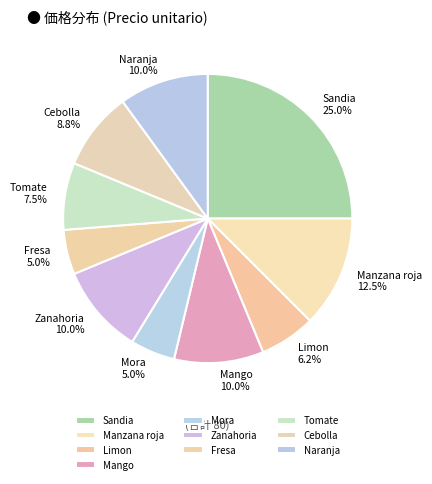

Does Tomate represent more than half of the total?

No